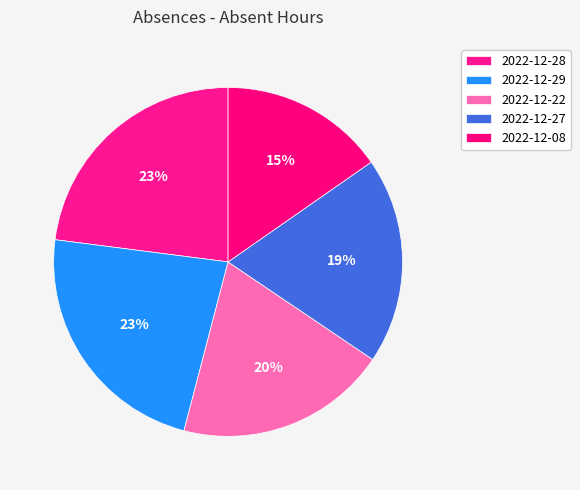

How many segments does this pie chart have?

5